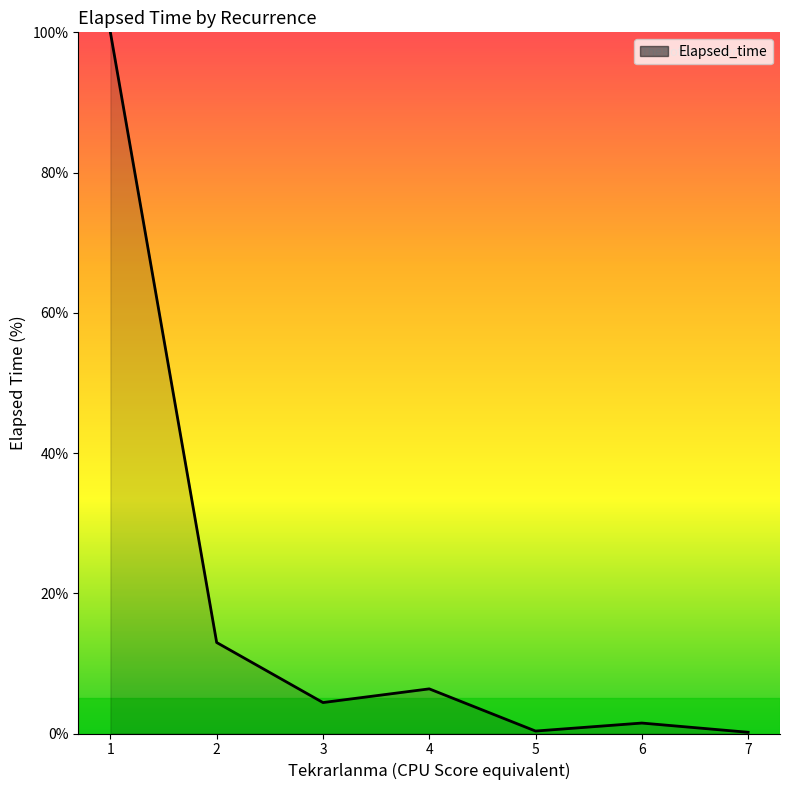

What is the maximum value shown in the chart?

100.0